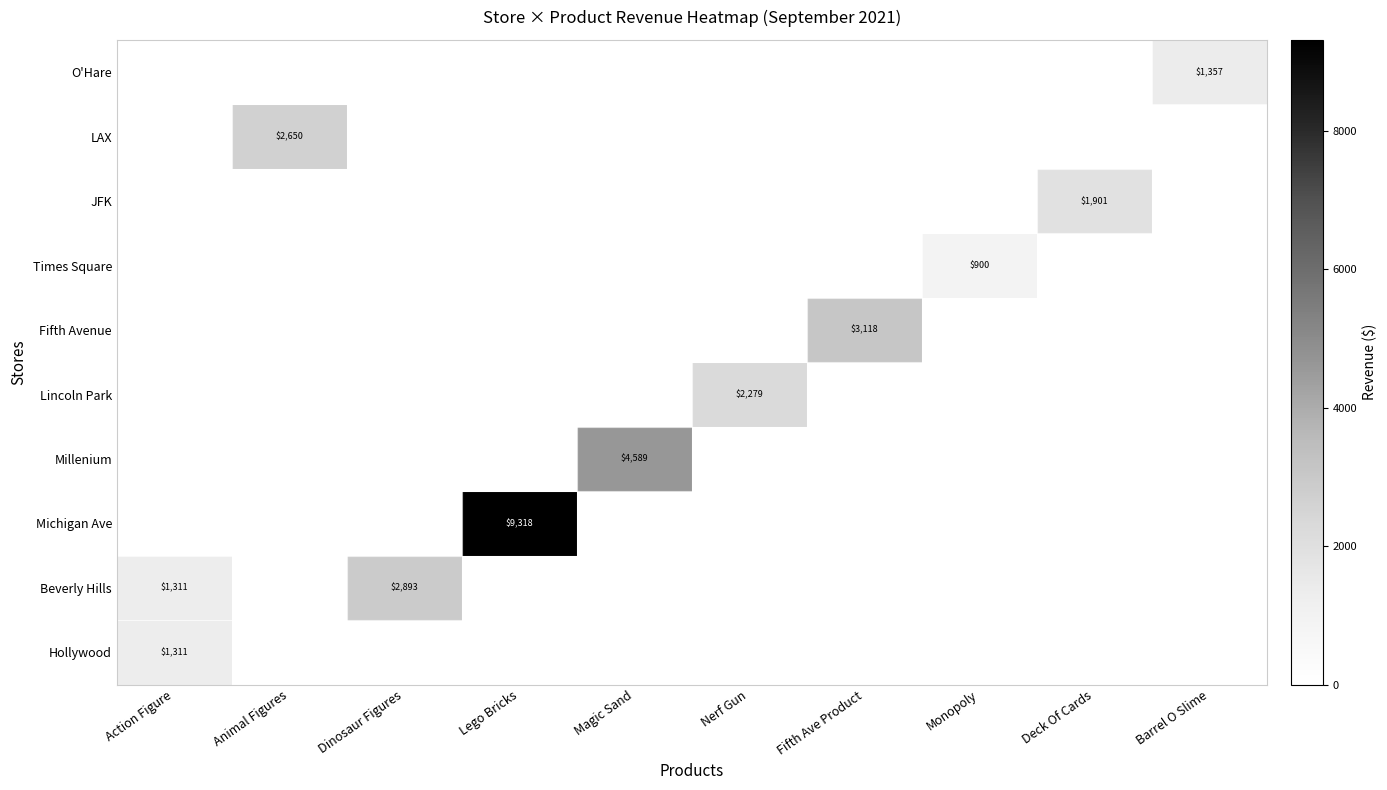

Is it true that Beverly Hills equals 1311 at Action Figure?

True